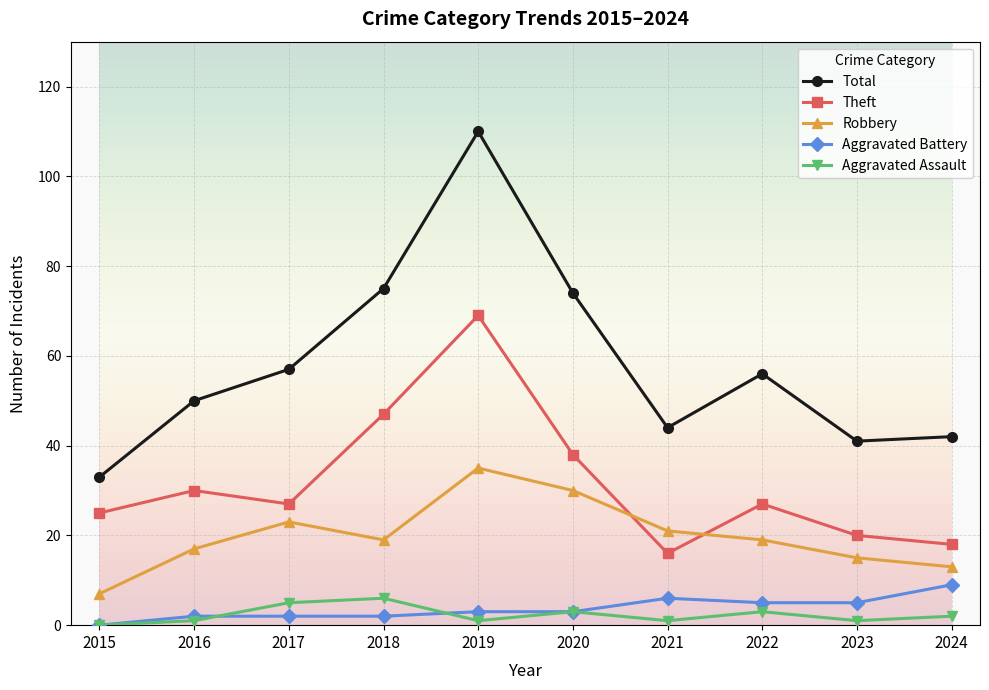

At which category does Total reach its first local valley?

2021